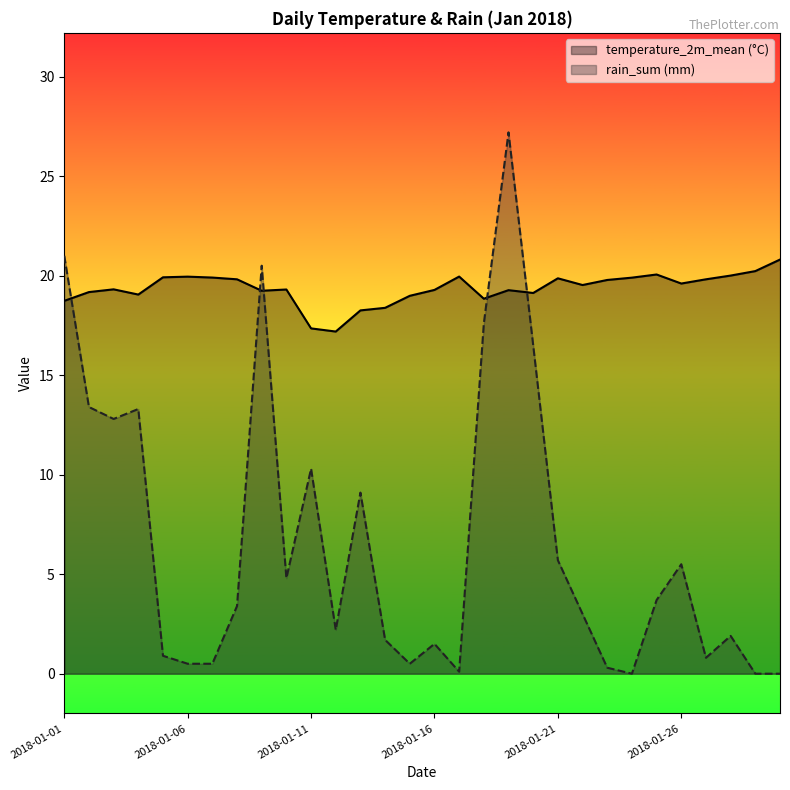

At which label is temperature_2m_mean (°C) closest to 19?

2018-01-15